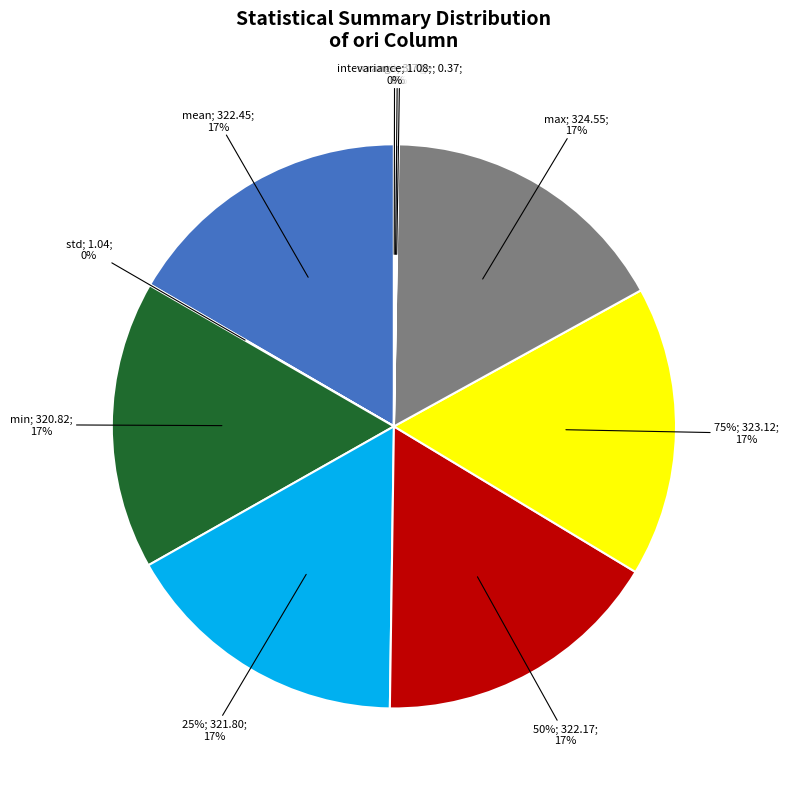

What is the ratio of the value at min to the value at 50%?

1.0